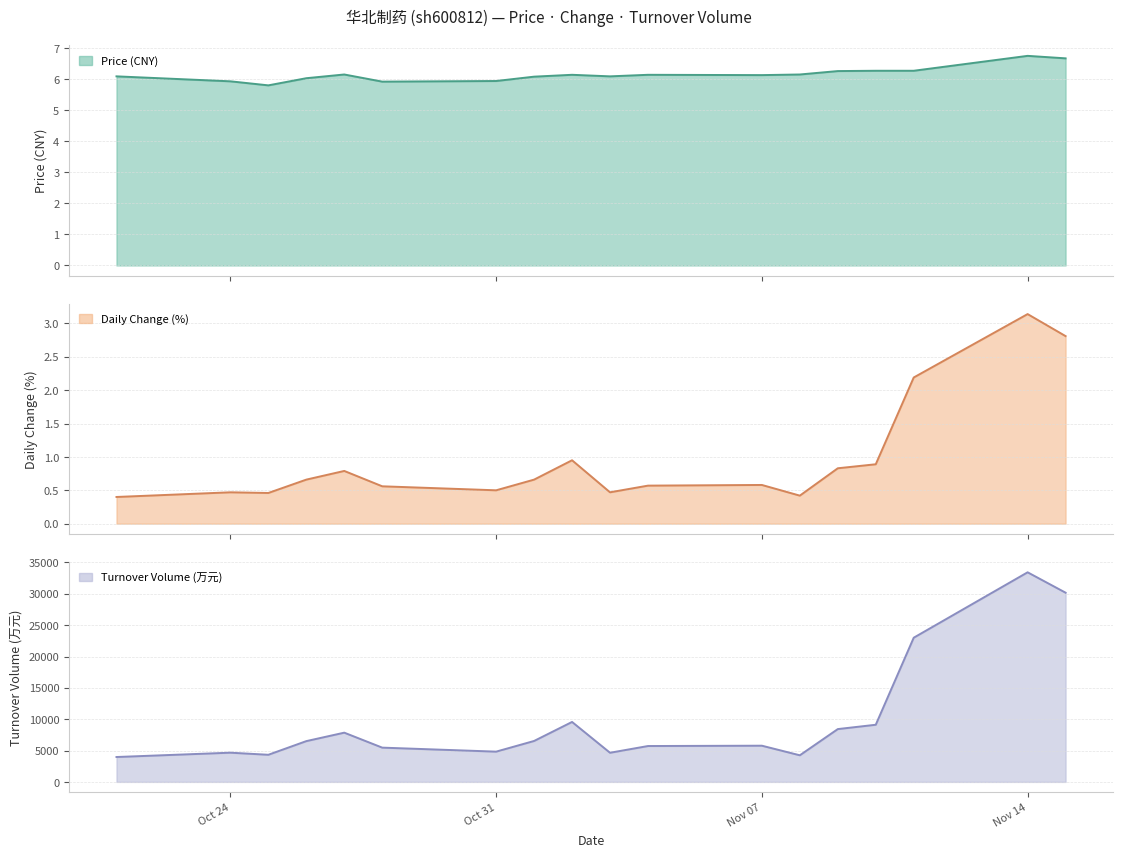

Which series has the largest range (max minus min)?

t_volume_line